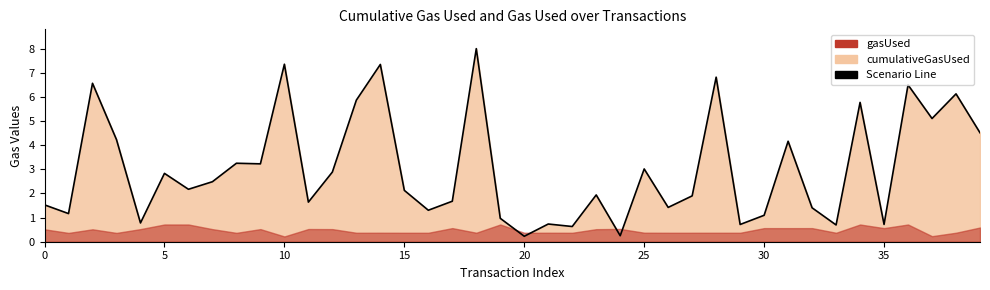

What is the sum of all values?

121.1